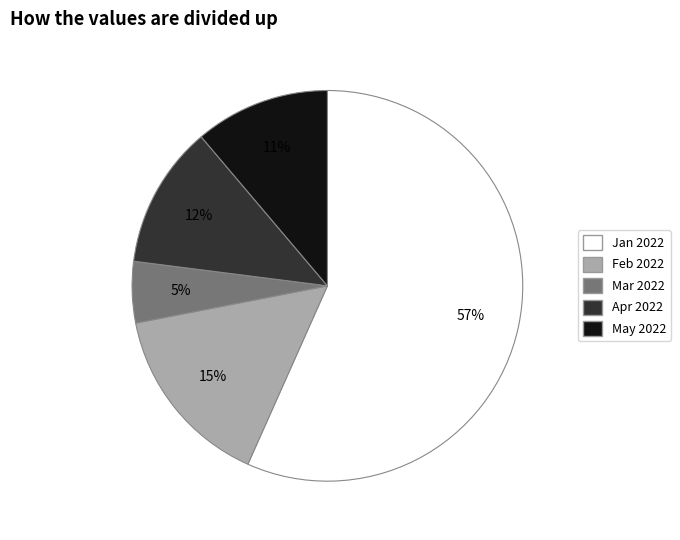

To the nearest percent, what is the difference between the largest and smallest slice percentages?

52%